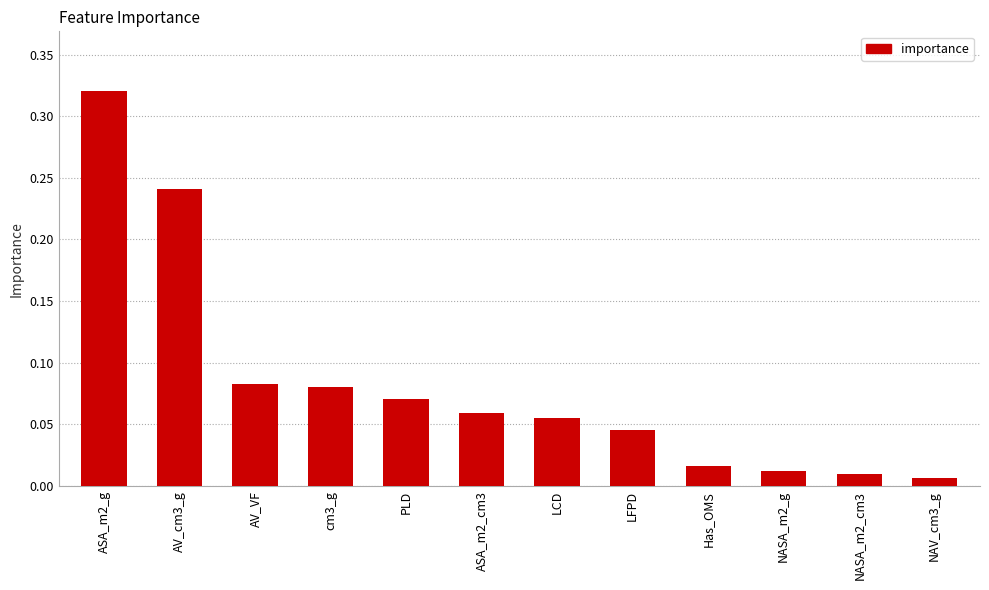

What is the label of the 12th bar from the left?

NAV_cm3_g